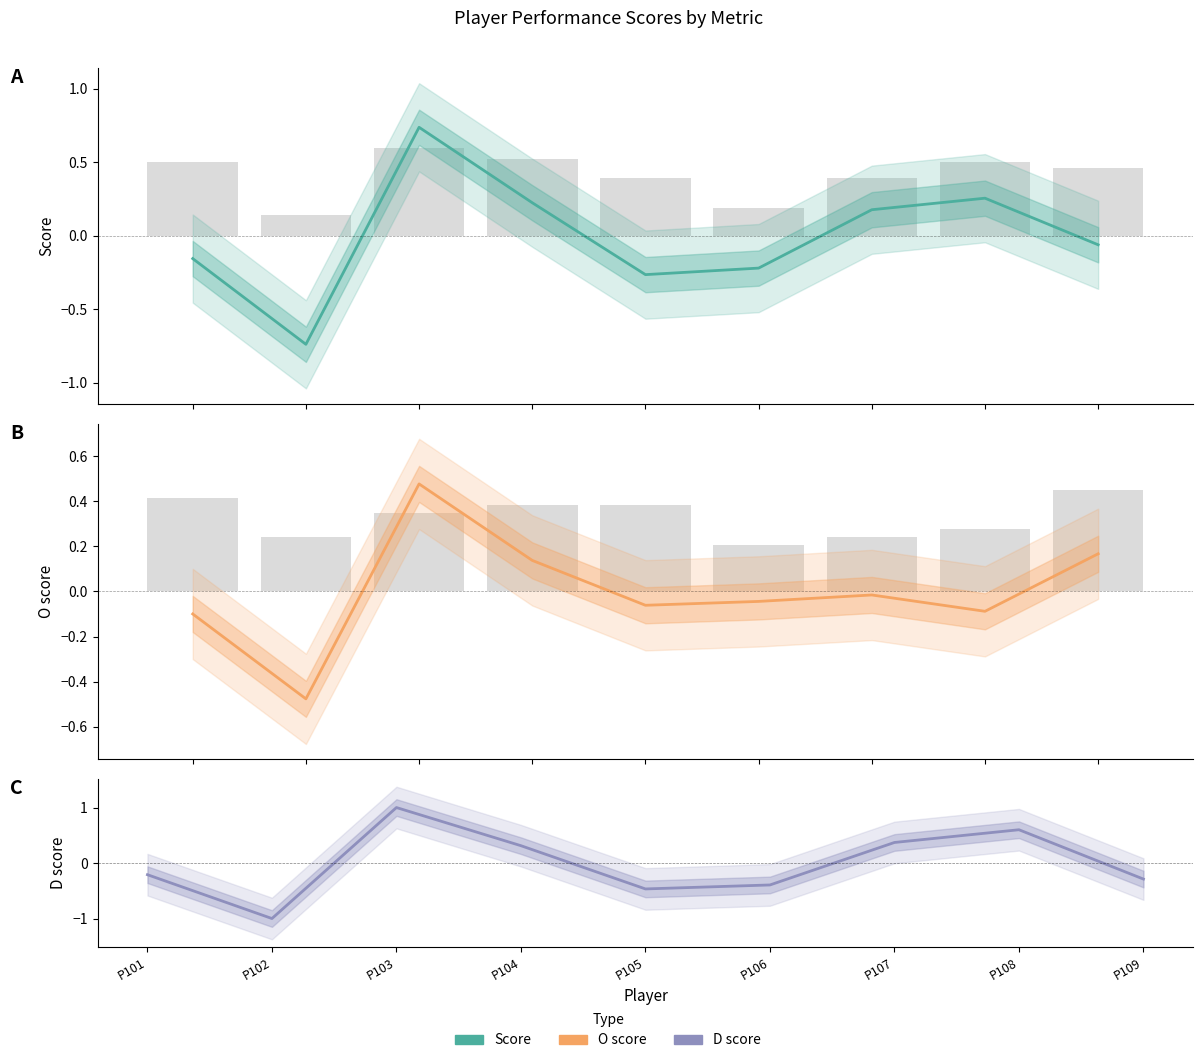

What value does the Score series have at P103?

0.7